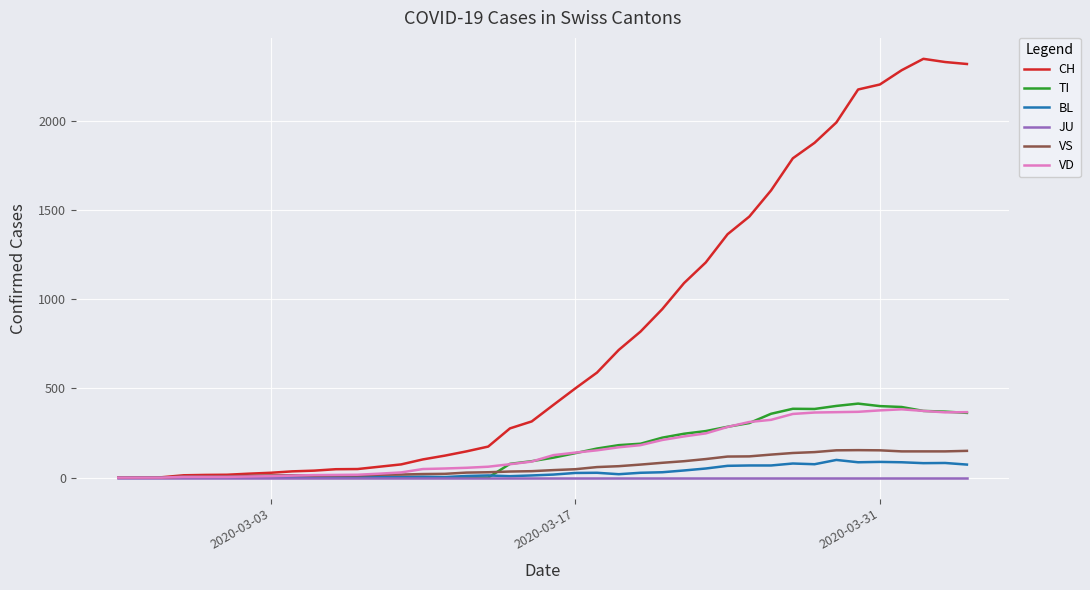

Which series has the widest spread of values?

CH